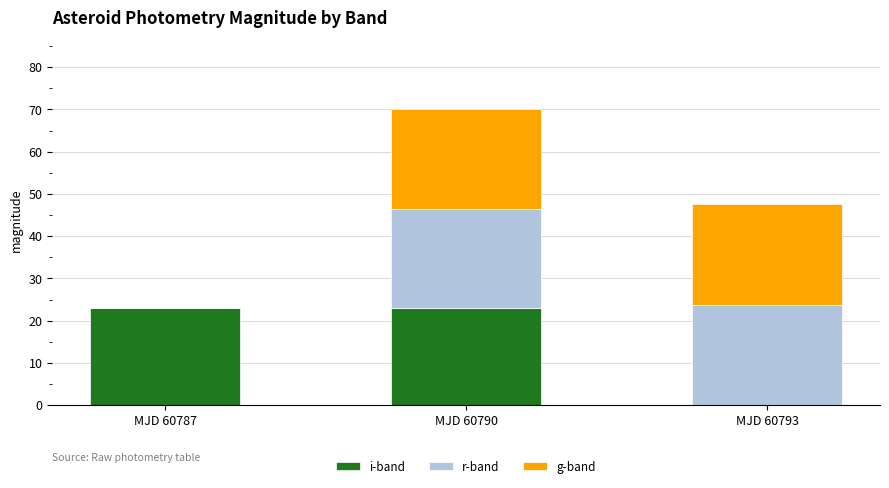

What is the maximum value for i-band?

23.0